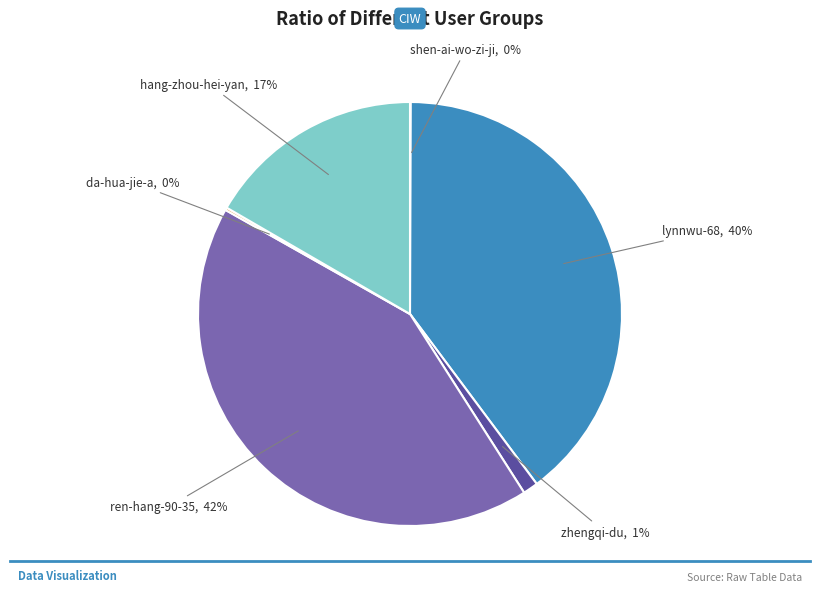

Which has a higher value, lynnwu-68 or hang-zhou-hei-yan?

lynnwu-68